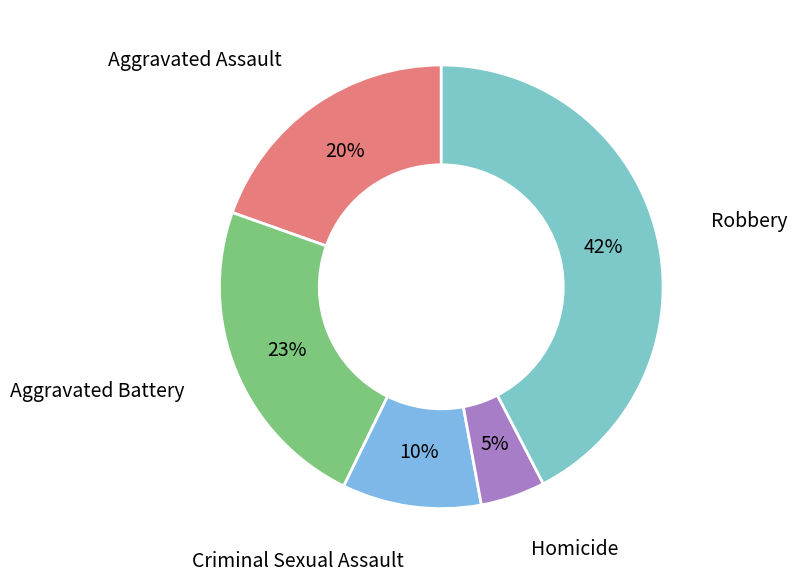

Does Homicide account for over 50% of the chart?

No